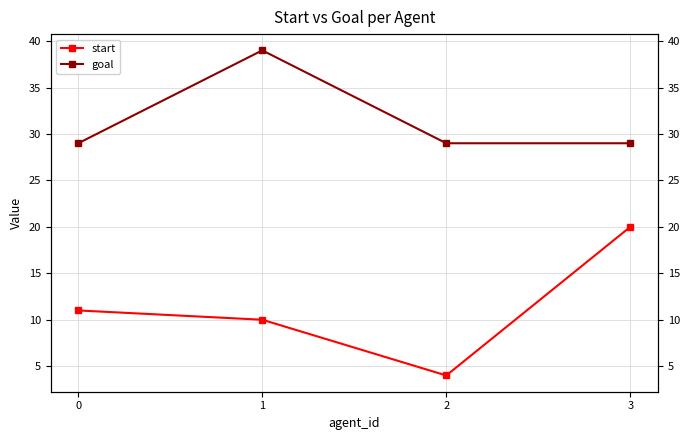

True or false: start and goal intersect in this chart.

False